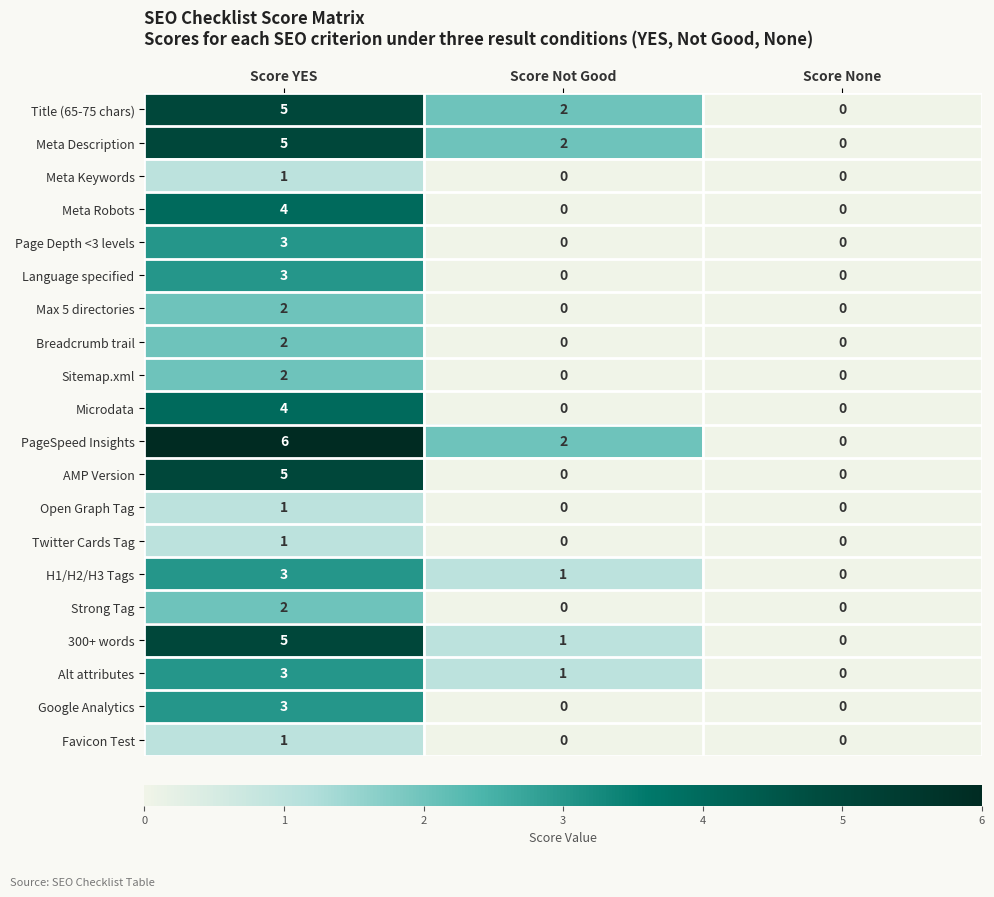

What is the difference between the maximum and minimum values in the Google Analytics series?

3